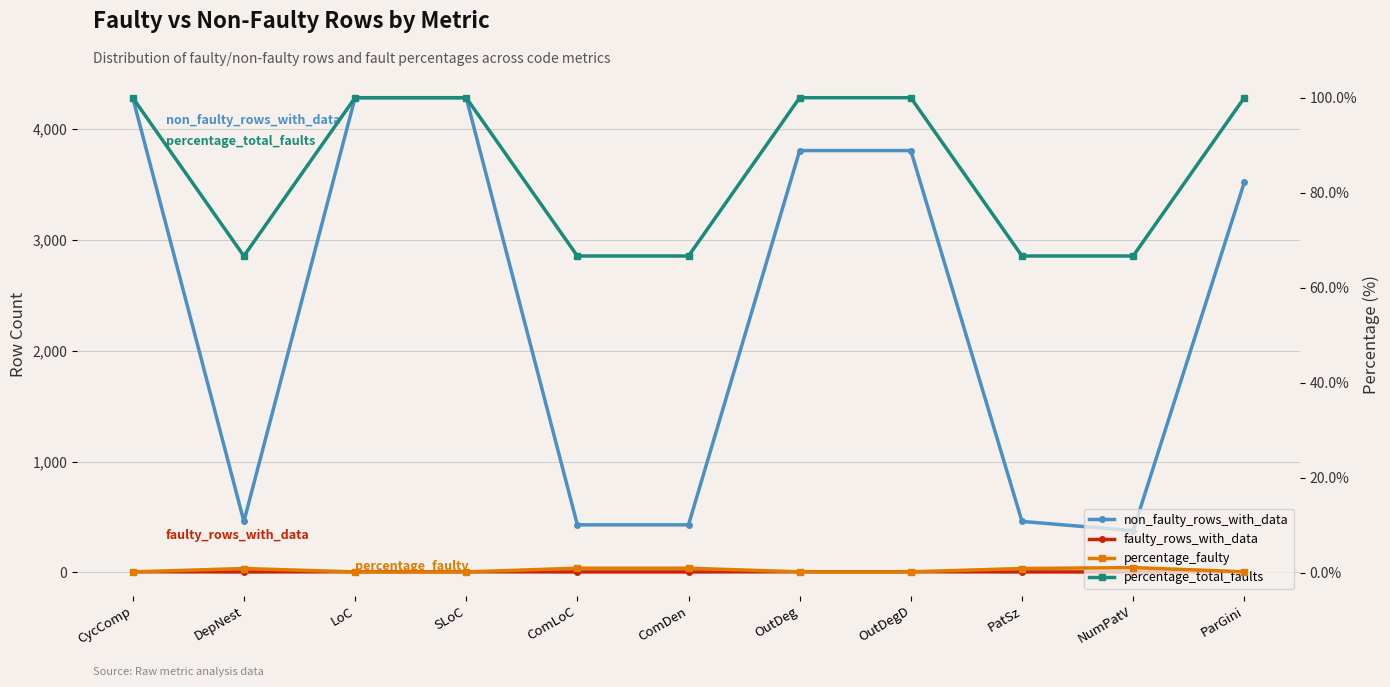

Reading left to right, what are all the values shown in this chart?

non_faulty_rows_with_data: 4284.0	460.0	4284.0	4284.0	429.0	429.0	3807.0	3807.0	460.0	376.0	3520.0
faulty_rows_with_data: 6.0	4.0	6.0	6.0	4.0	4.0	6.0	6.0	4.0	4.0	6.0
percentage_faulty: 0.1	0.9	0.1	0.1	0.9	0.9	0.2	0.2	0.9	1.1	0.2
percentage_total_faults: 100.0	66.7	100.0	100.0	66.7	66.7	100.0	100.0	66.7	66.7	100.0